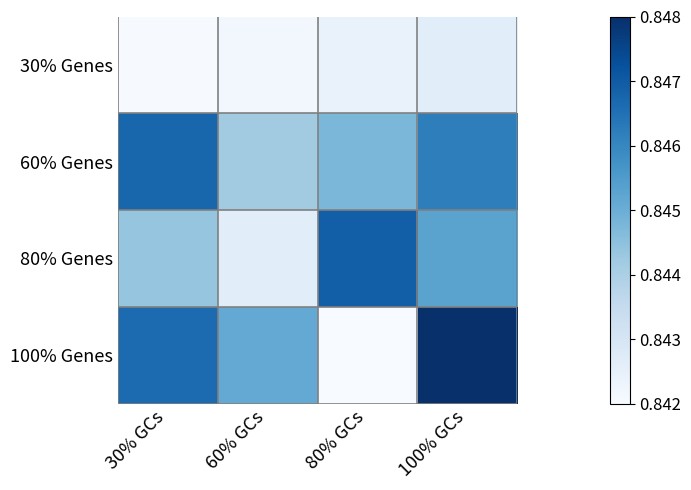

At 80% GCs, list the series in order from smallest to largest.

100% Genes, 30% Genes, 60% Genes, 80% Genes